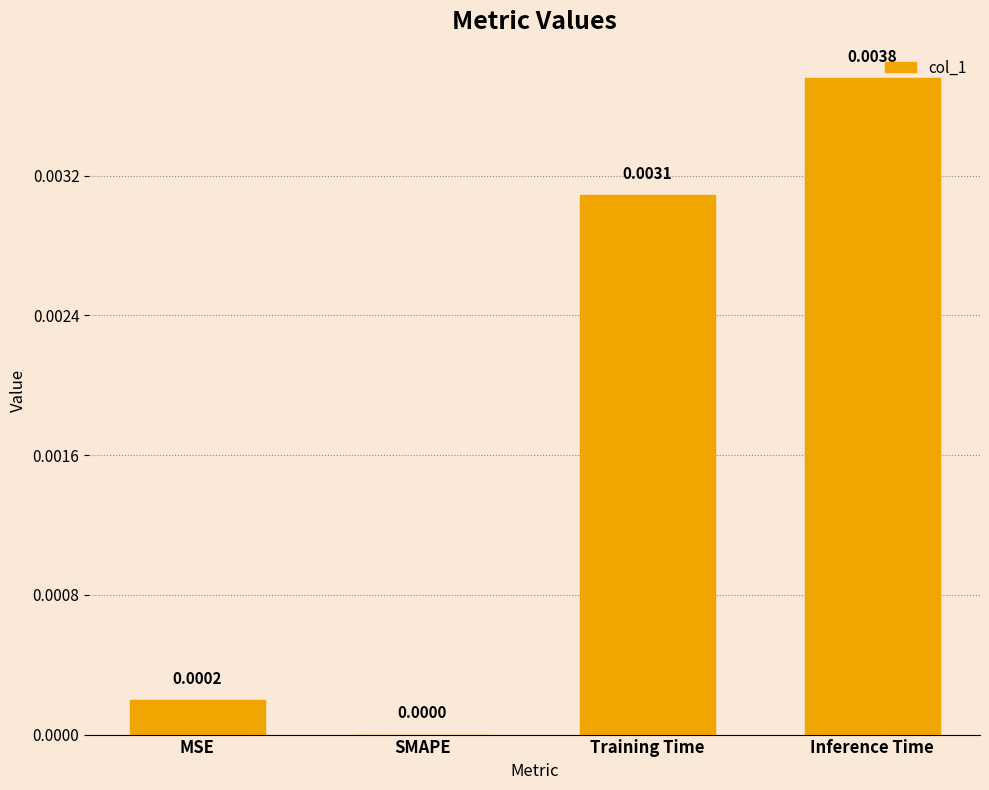

Between SMAPE and MSE, which is larger?

MSE